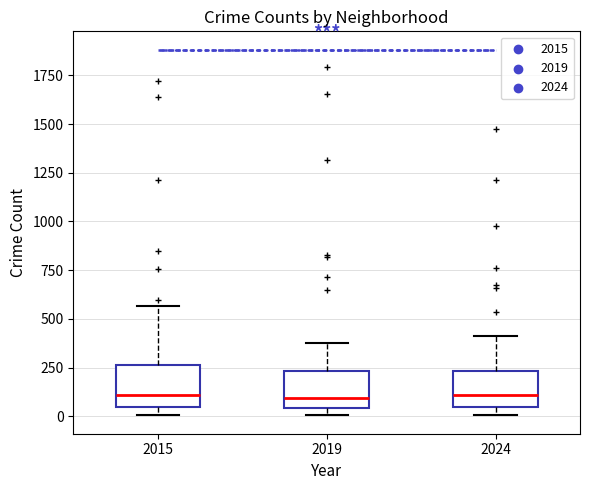

Reading left to right, transcribe this box plot: for each box, give where its median line is, the range the box spans, and where its two whiskers end, as read against the y-axis. The values are not printed on the chart, so give them approximately, as read against the axis.

2015: median 100, box 50 to 250, whiskers 0 to 550
2019: median 100, box 50 to 250, whiskers 0 to 400
2024: median 100, box 50 to 250, whiskers 0 to 400